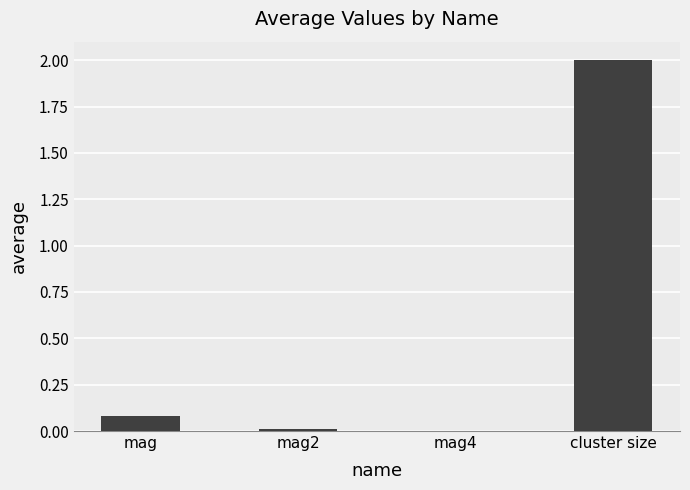

Which label corresponds to the largest value in the chart?

cluster size